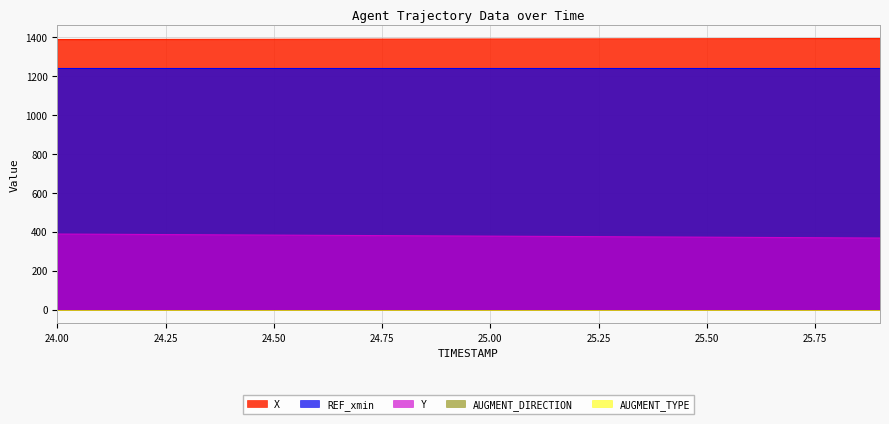

What is the value of the REF_xmin point at the 10th from the left?

1243.1